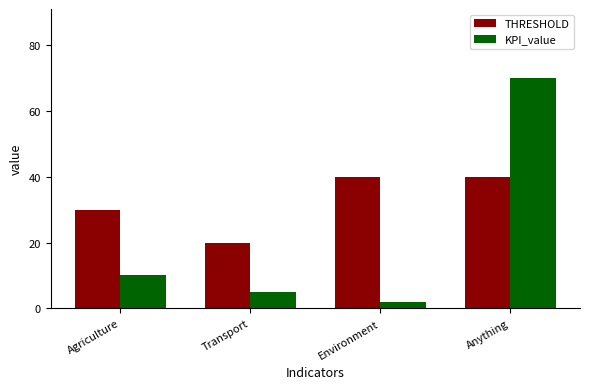

How many bars are there in total?

8